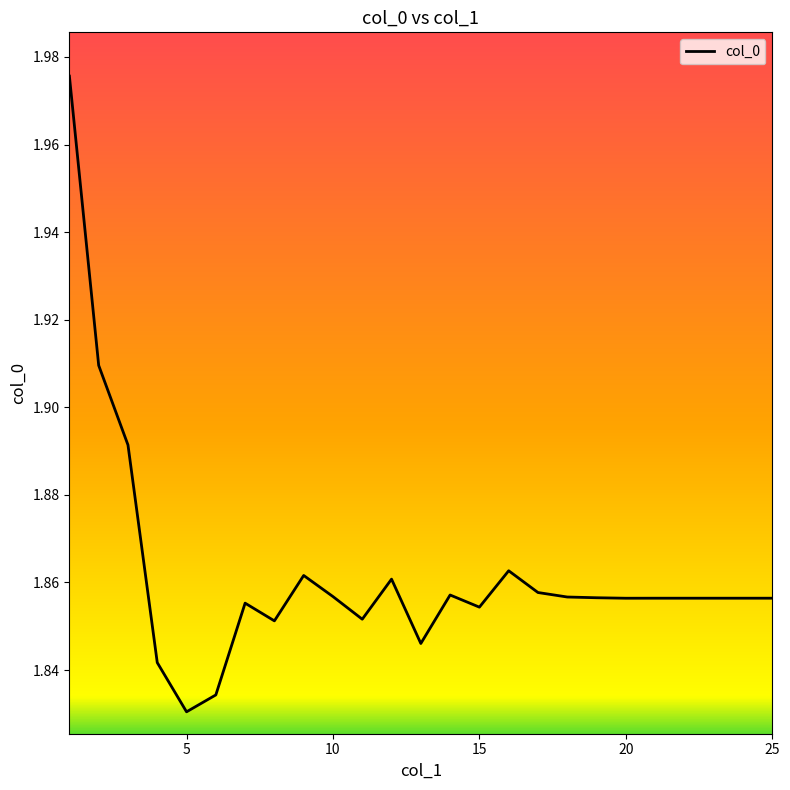

Which label corresponds to the smallest value in the chart?

5